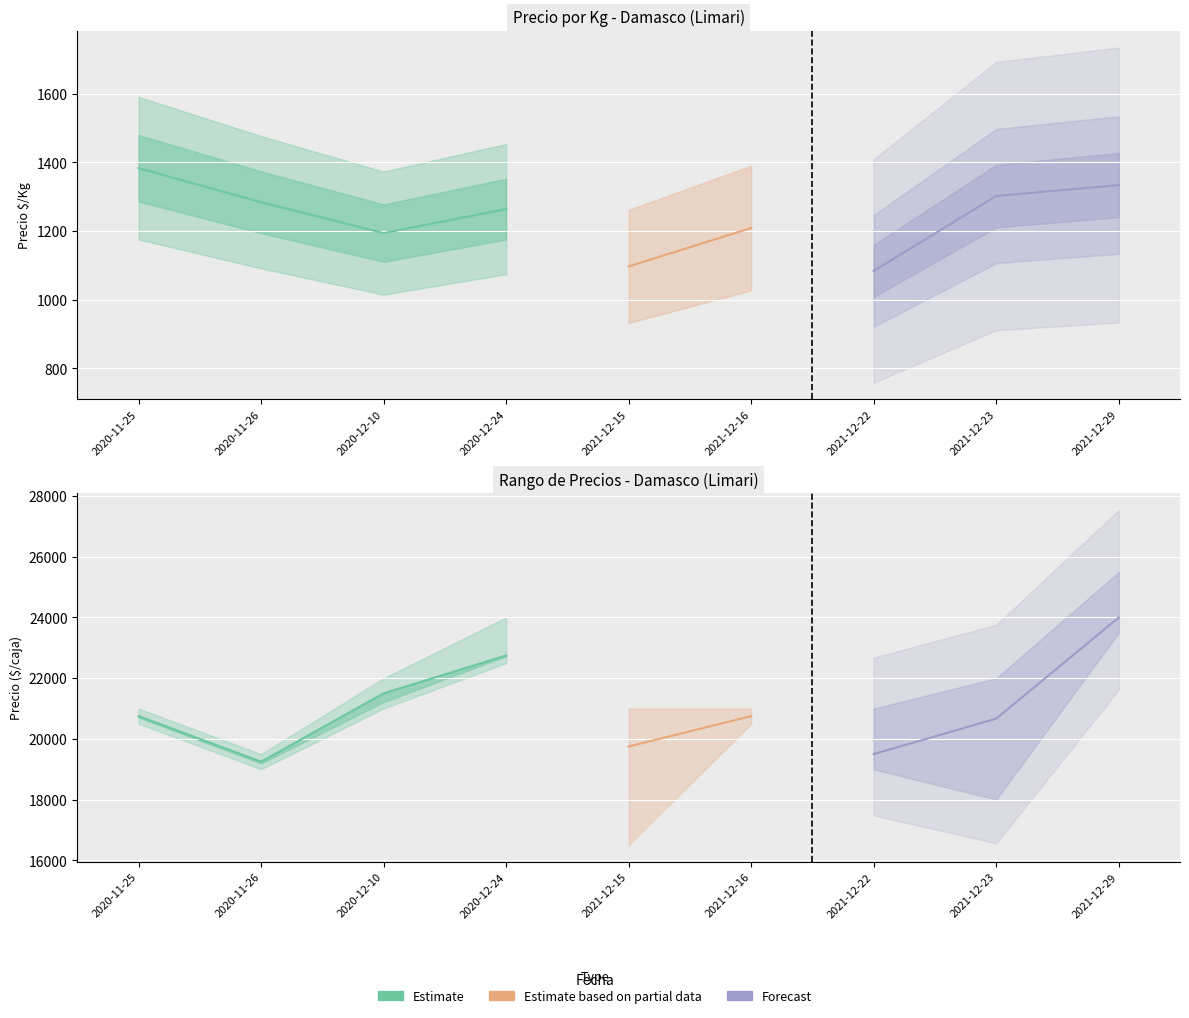

The value of Precio $/Kg at 2021-12-16 is 1209. True or false?

True